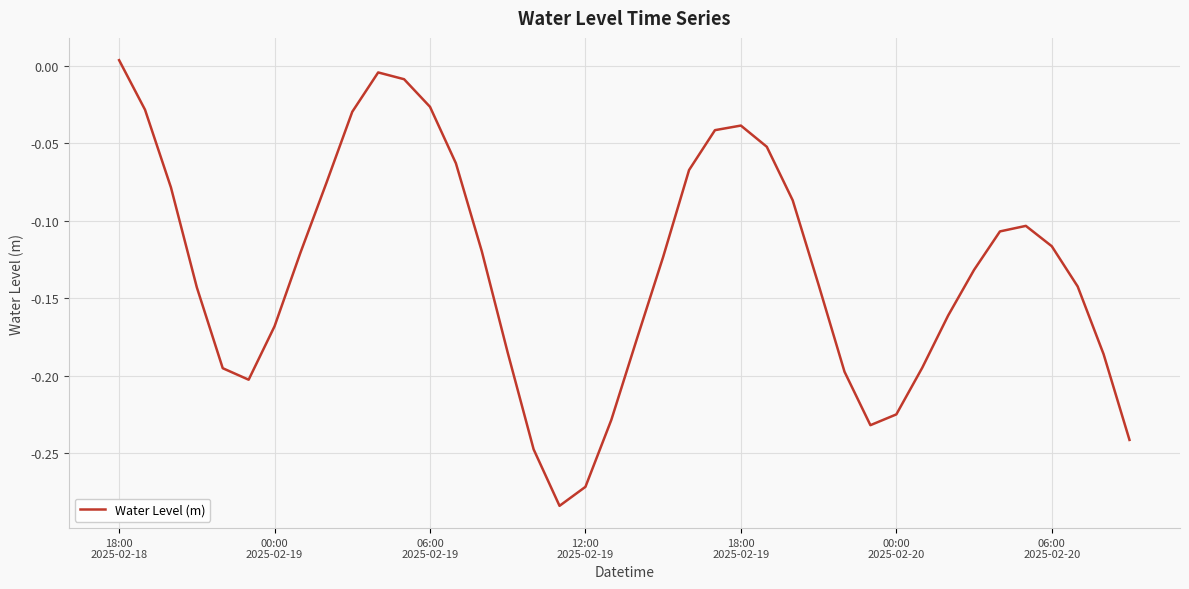

How many lines are shown in the chart?

1